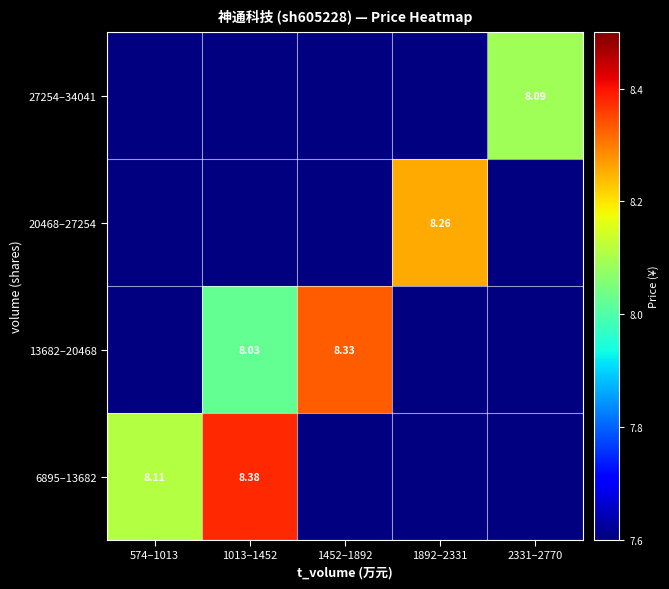

Which label corresponds to the smallest value in the chart?

1013–1452